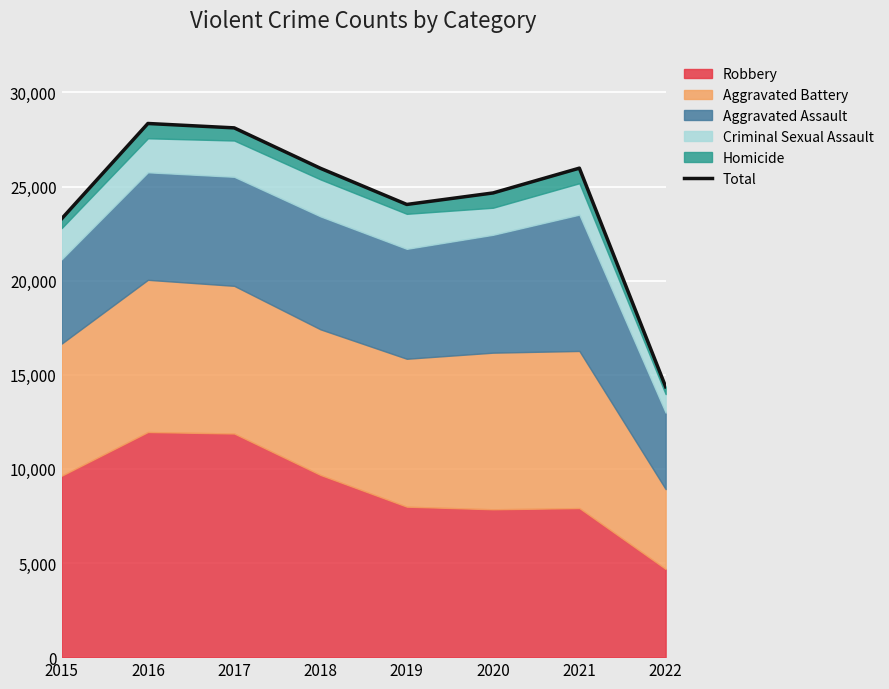

Reading left to right, extract all data points from this chart.

2015=23287	2016=28350	2017=28117	2018=25968	2019=24049	2020=24660	2021=25977	2022=14361